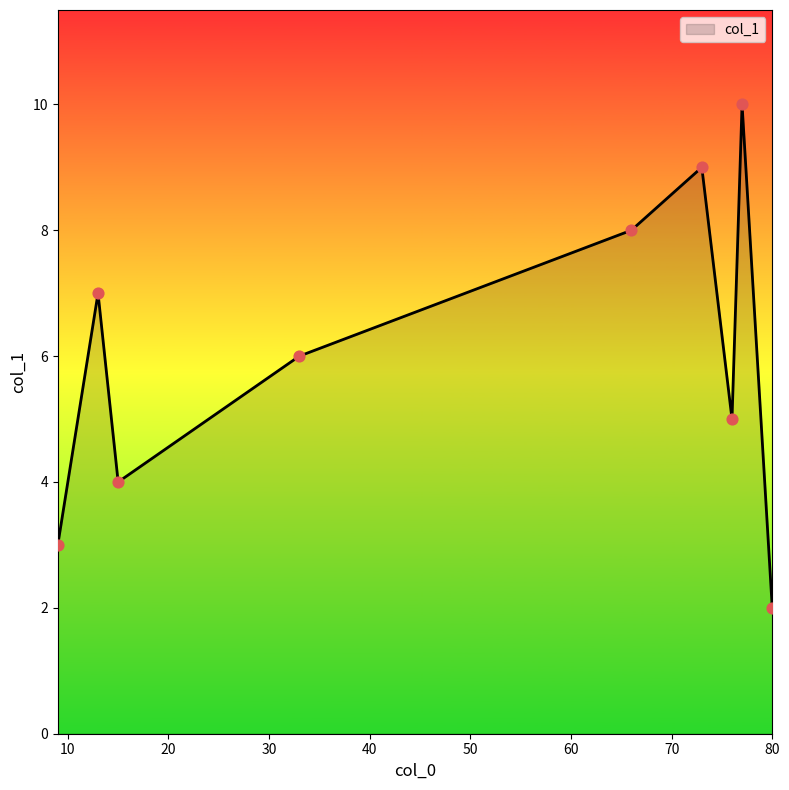

What is the maximum value shown in the chart?

10